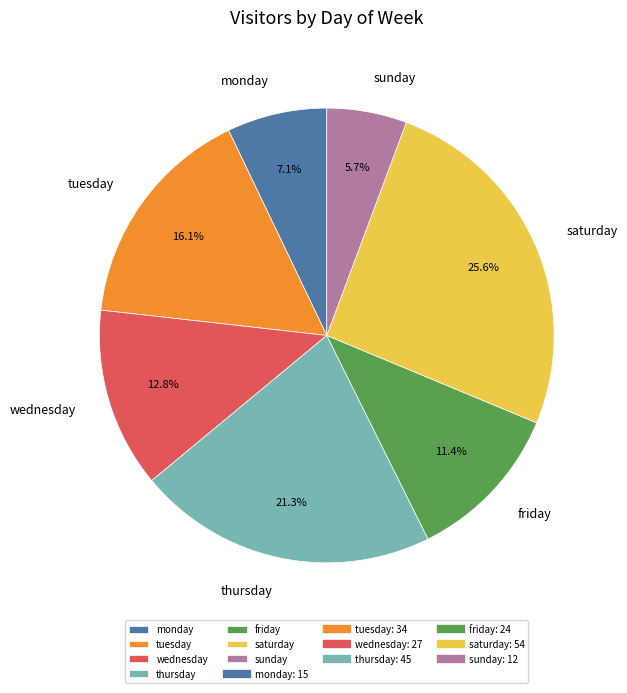

Does wednesday represent more than half of the total?

No